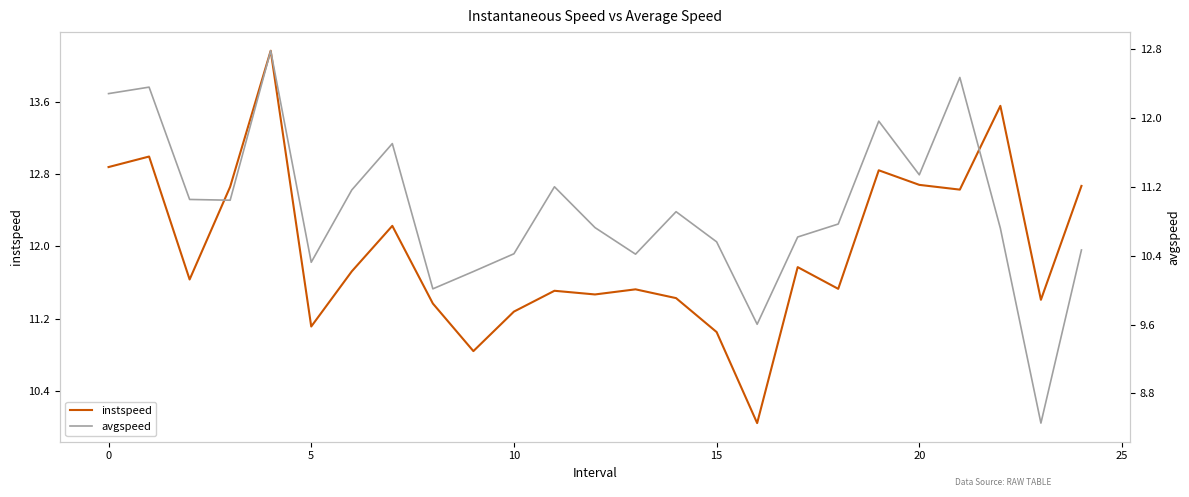

Is it true that instspeed equals 18.4 at 18?

False